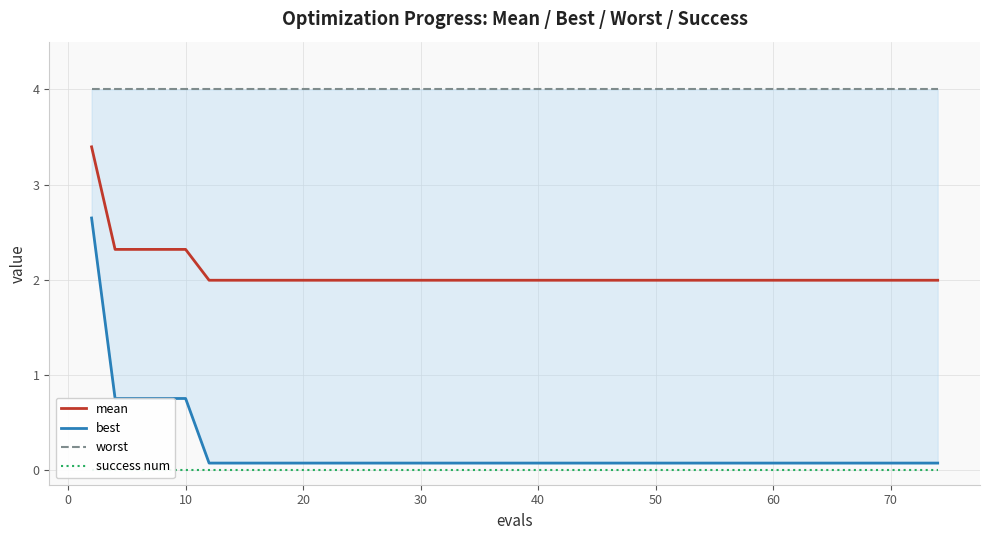

What is the highest value of the mean series?

3.4